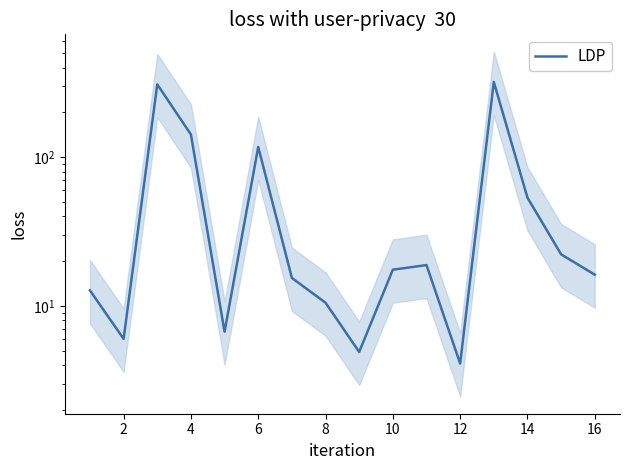

How many points are higher than both their immediate neighbors (excluding endpoints)?

4